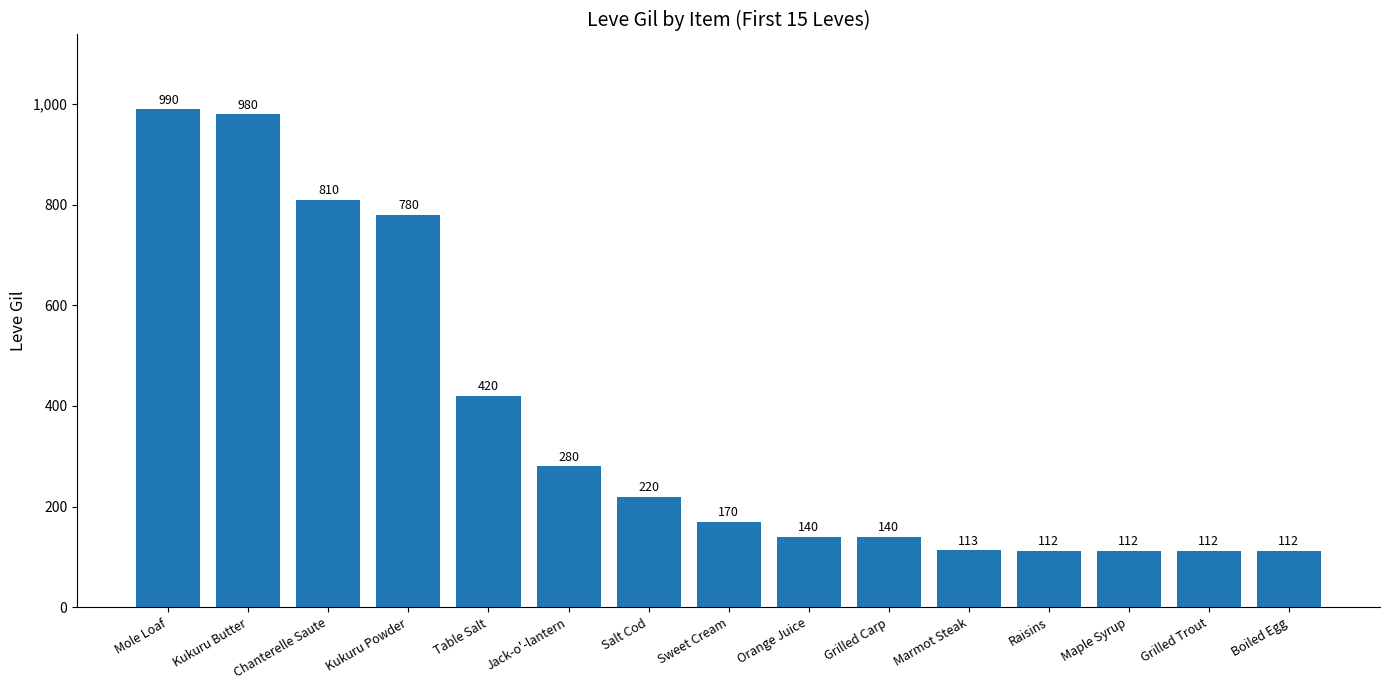

Reading left to right, what are all the values shown in this chart?

Mole Loaf=990	Kukuru Butter=980	Chanterelle Saute=810	Kukuru Powder=780	Table Salt=420	Jack-o'-lantern=280	Salt Cod=220	Sweet Cream=170	Orange Juice=140	Grilled Carp=140	Marmot Steak=113	Raisins=112	Maple Syrup=112	Grilled Trout=112	Boiled Egg=112